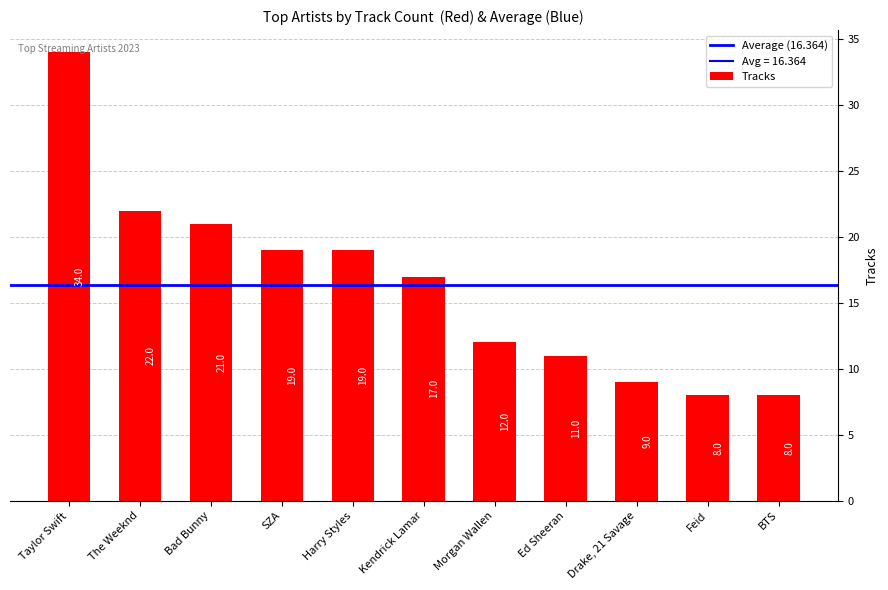

What is the average value?

16